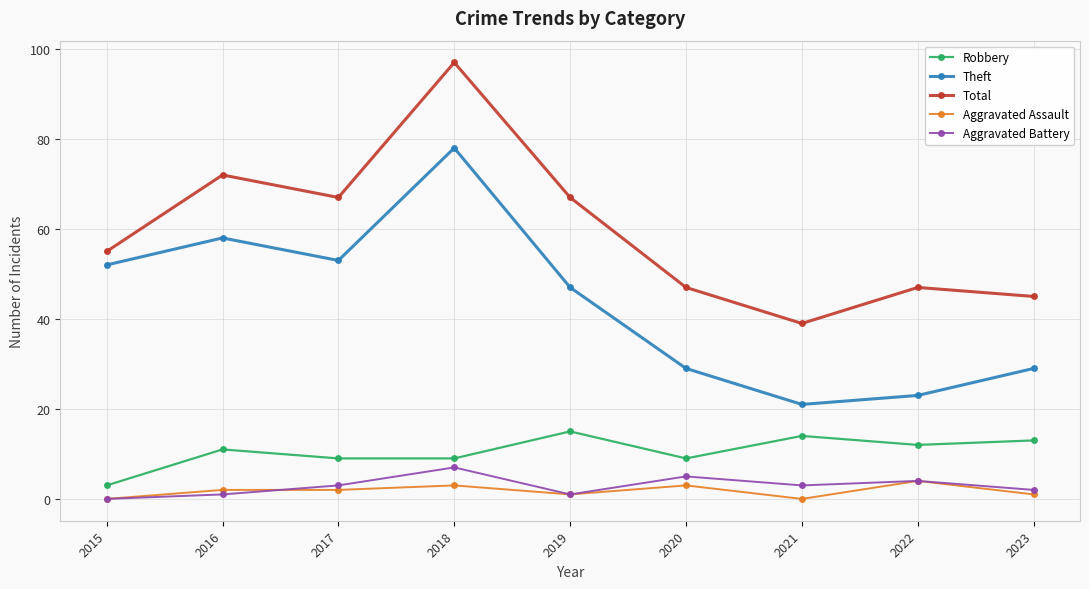

True or false: Theft and Robbery cross at least once.

False